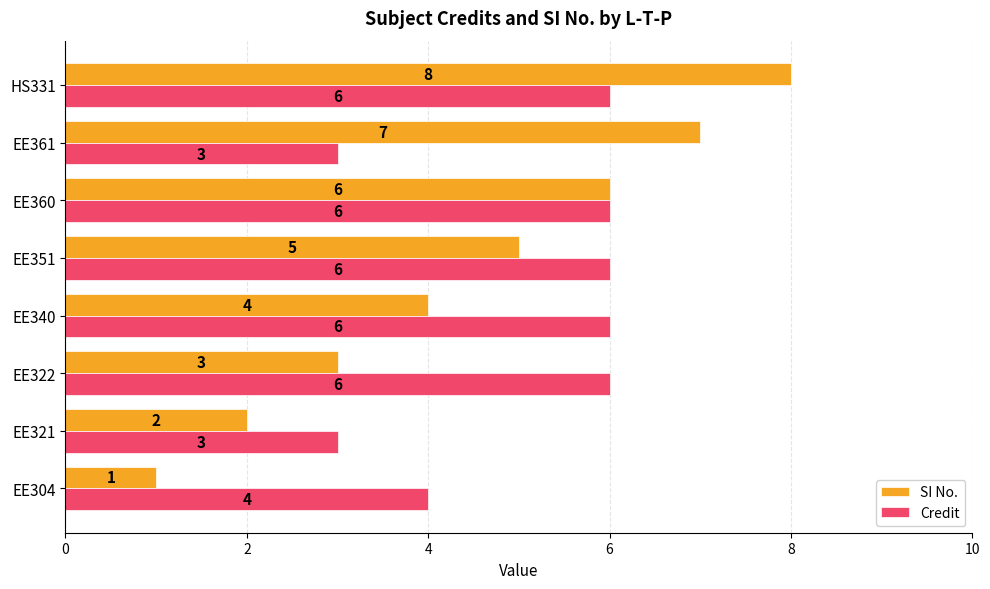

Which category has the highest value across all series?

HS331